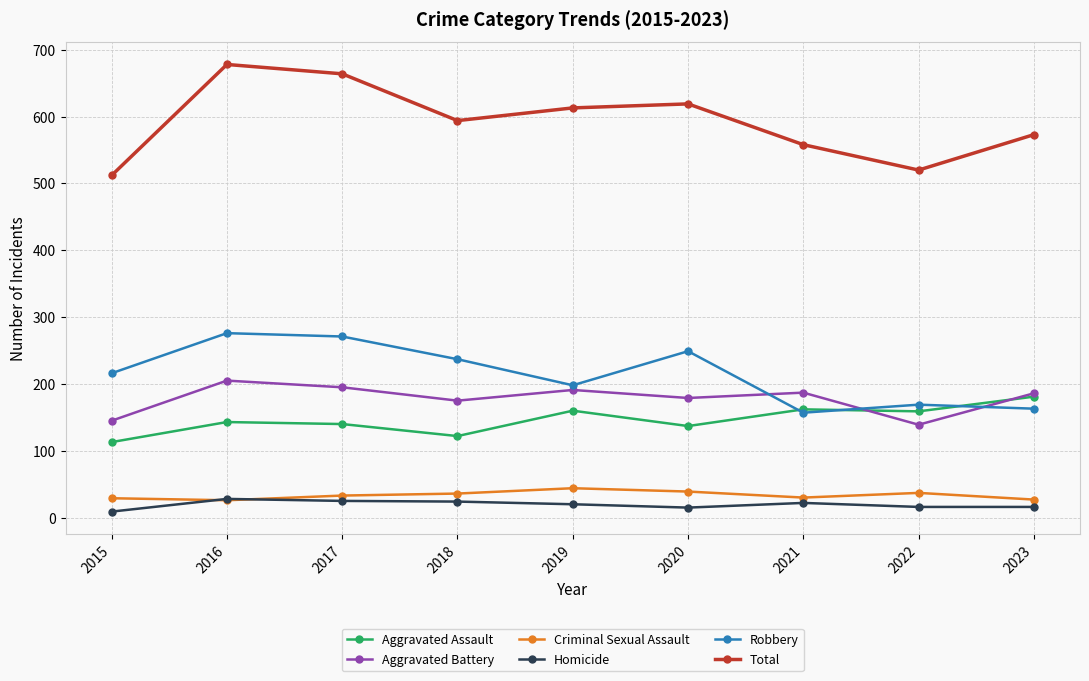

How many interior local peaks does the Robbery series have?

3